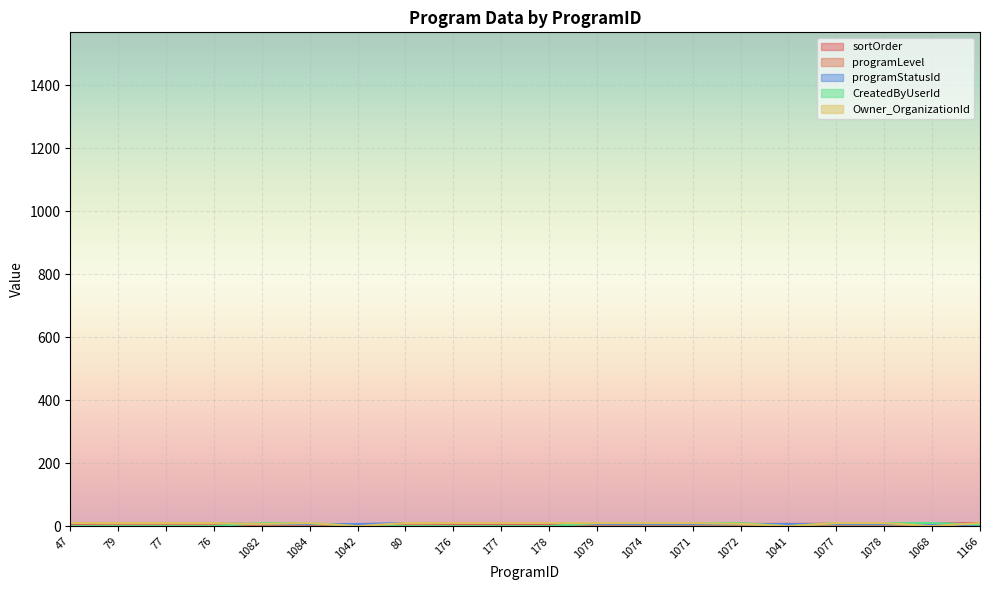

Which series has the widest spread of values?

programLevel